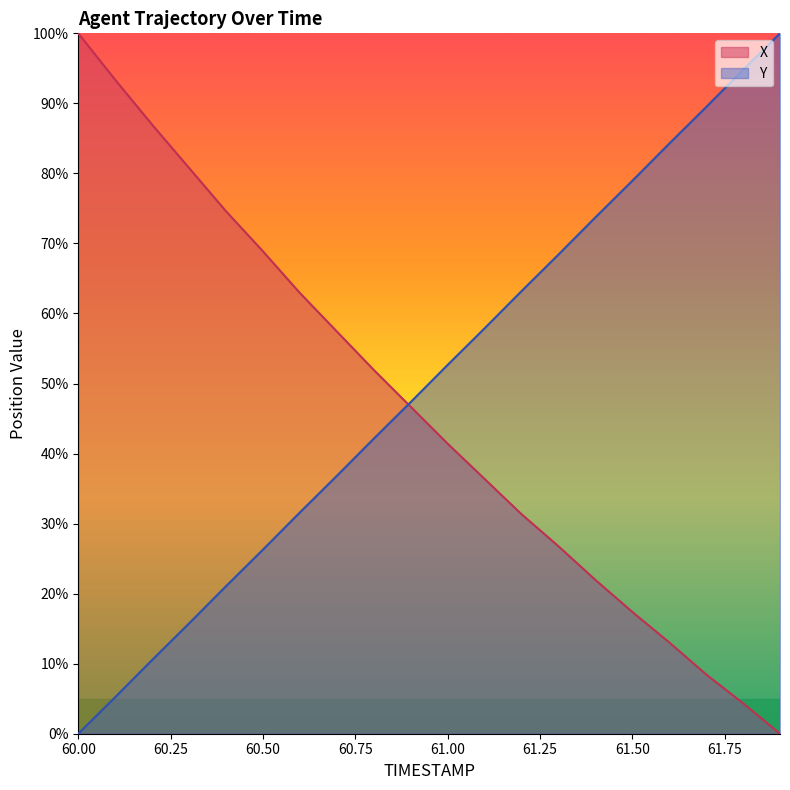

Rank the categories by X value from highest to lowest.

60.0, 60.1, 60.2, 60.3, 60.4, 60.5, 60.6, 60.7, 60.8, 60.9, 61.0, 61.1, 61.2, 61.3, 61.4, 61.5, 61.6, 61.7, 61.8, 61.9